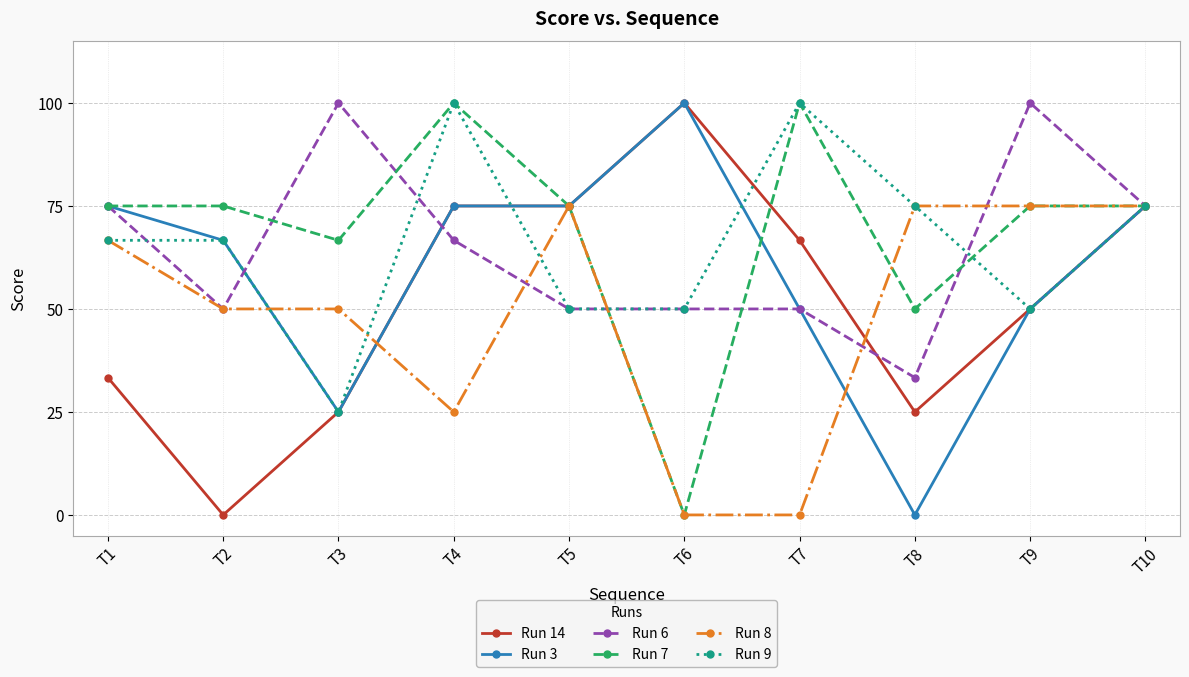

What is the difference between the second highest and second lowest values in the Run 6 series?

50.0